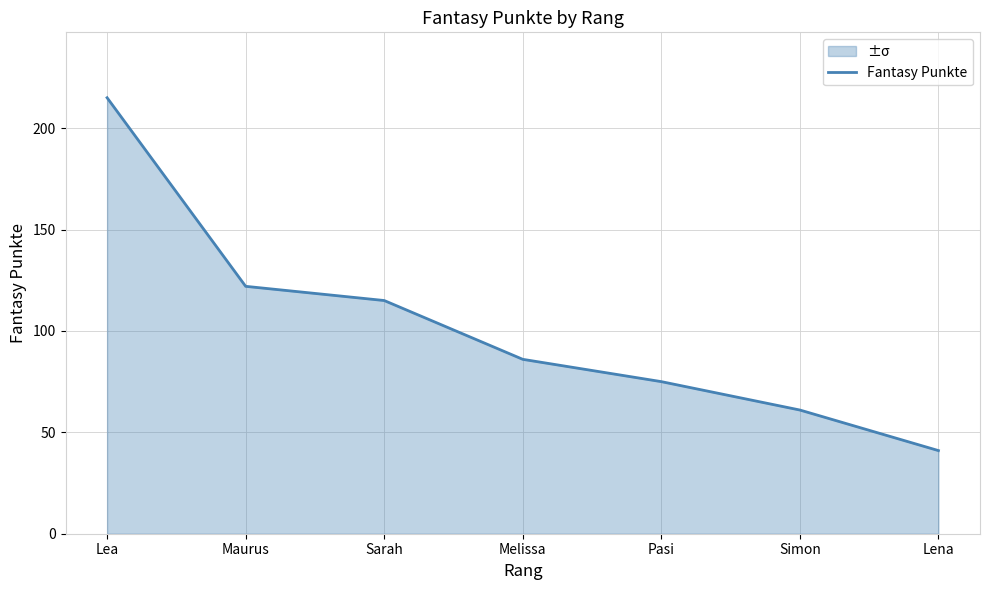

Reading right to left, extract all data points from this chart.

Lena=41	Simon=61	Pasi=75	Melissa=86	Sarah=115	Maurus=122	Lea=215